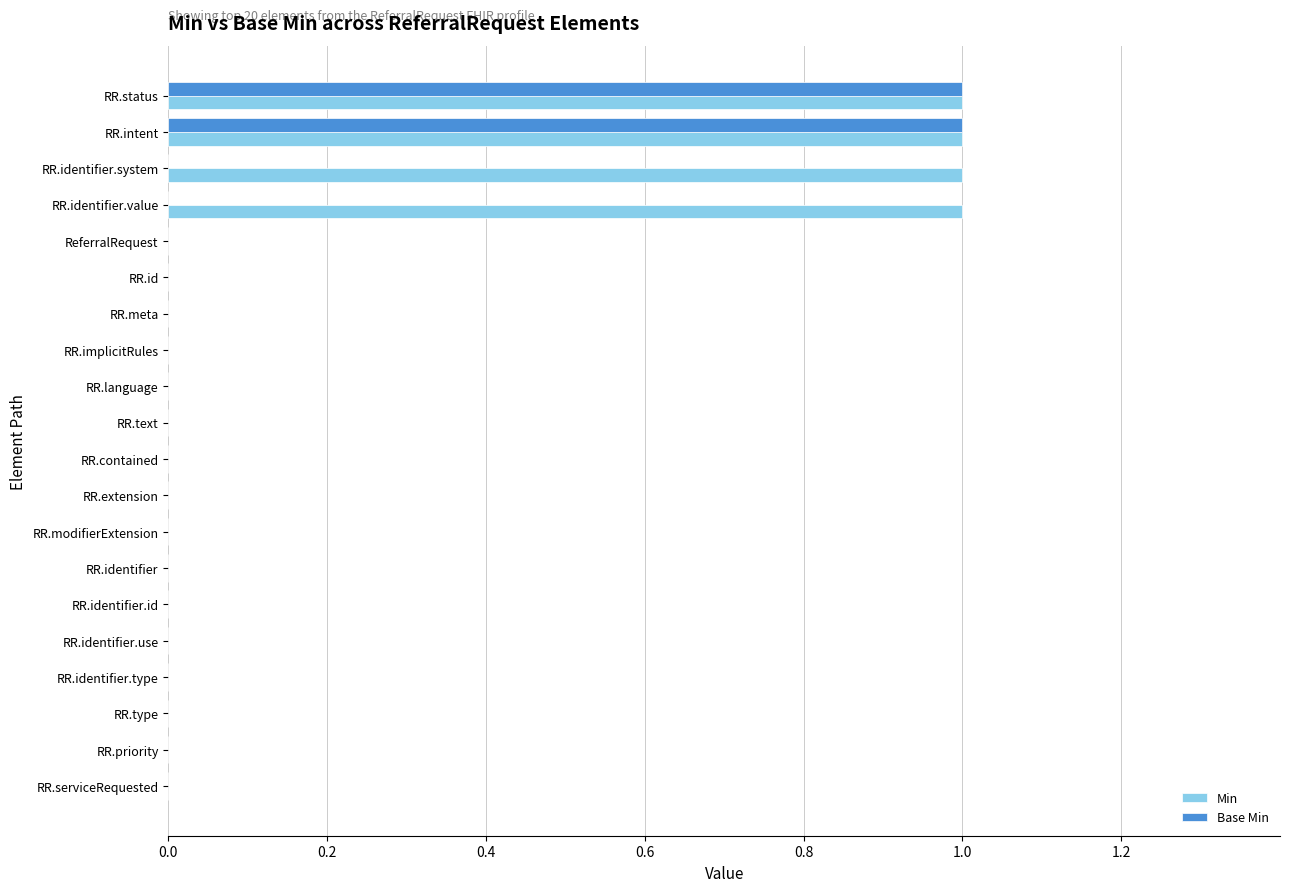

What is the sum of all Min values?

4